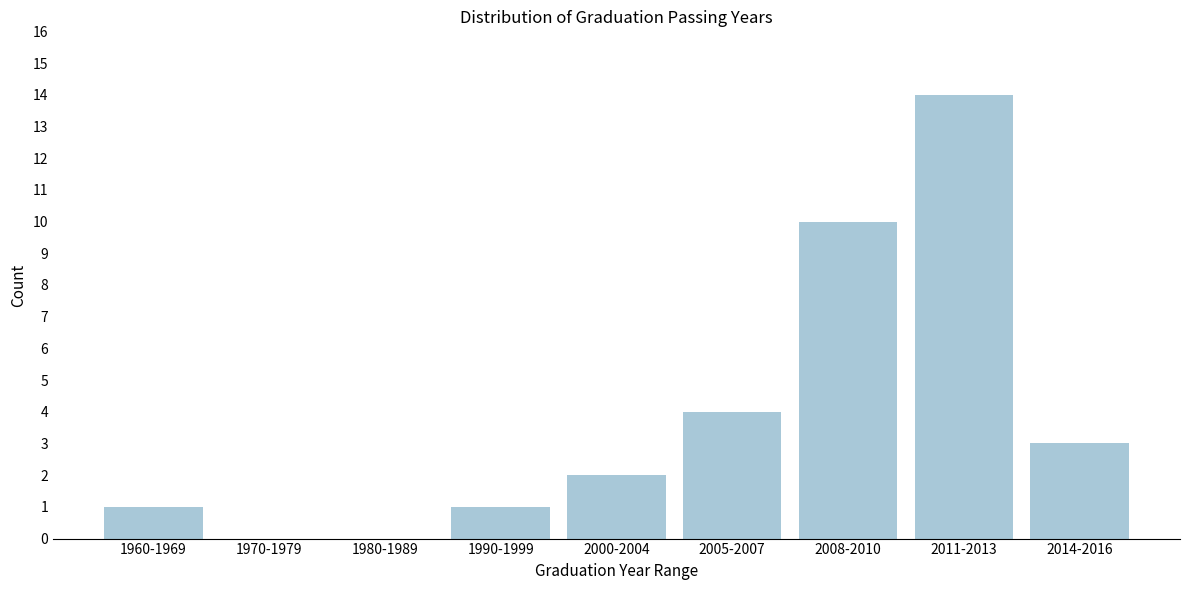

Reading left to right, extract all data points from this chart.

1960-1969=1	1970-1979=0	1980-1989=0	1990-1999=1	2000-2004=2	2005-2007=4	2008-2010=10	2011-2013=14	2014-2016=3